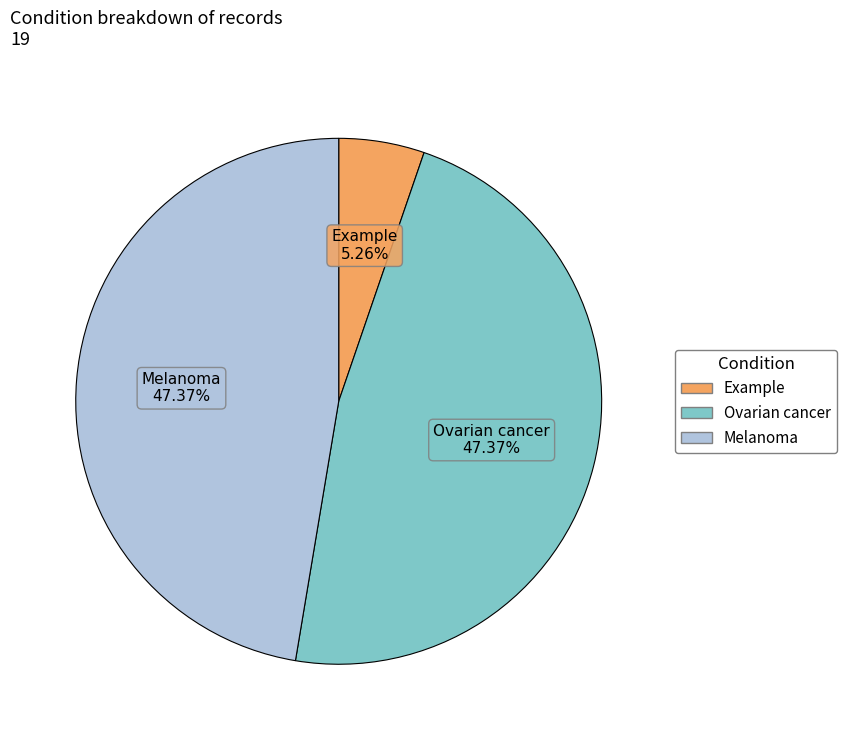

Is it true that Melanoma is 34% of the pie?

False